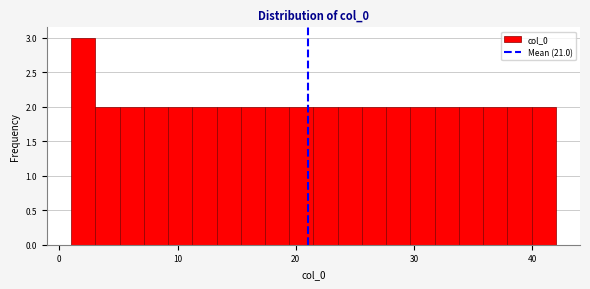

Around what value on the x-axis is the tallest bar? Give the approximate position of its centre, as read against the axis.

2